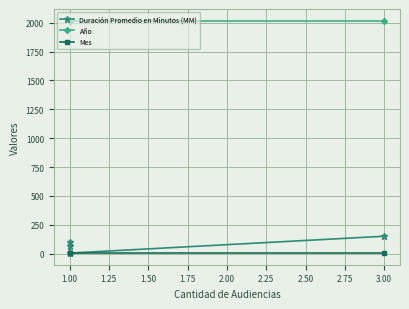

Is the value of Año at 1.00 greater than the value of Duración Promedio en Minutos (MM) at 3.00?

Yes